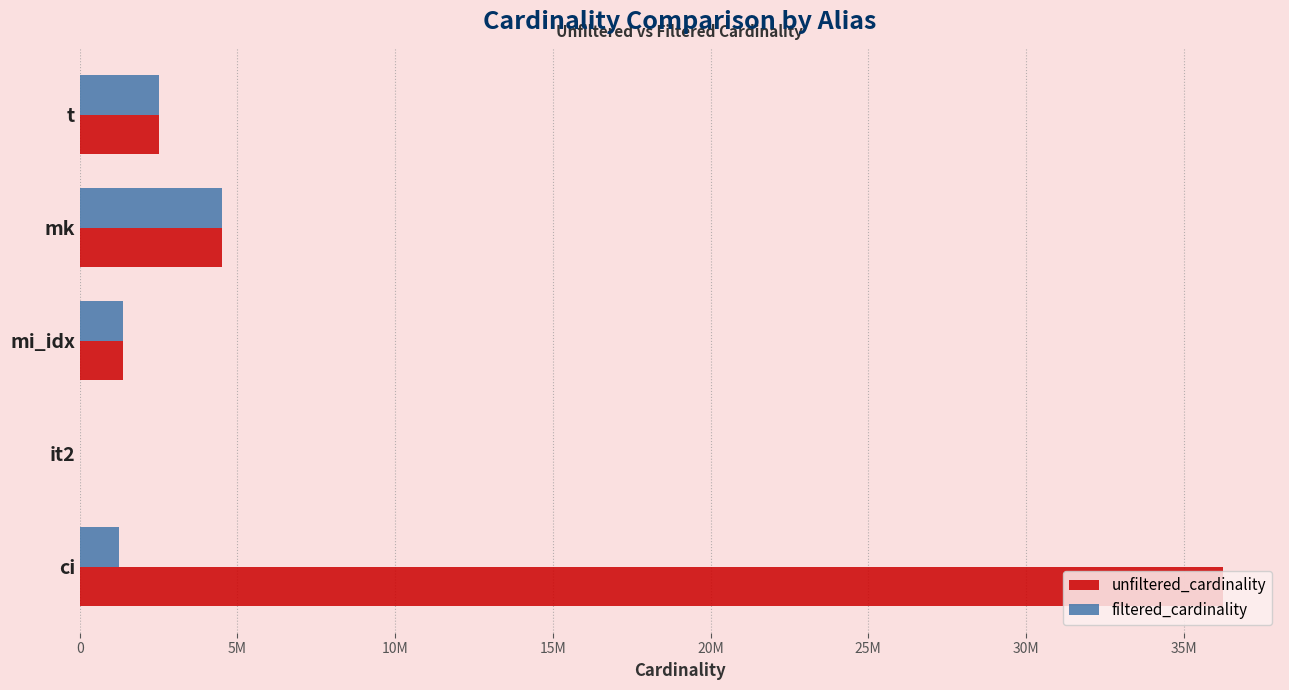

Which series has the largest total across all categories?

unfiltered_cardinality